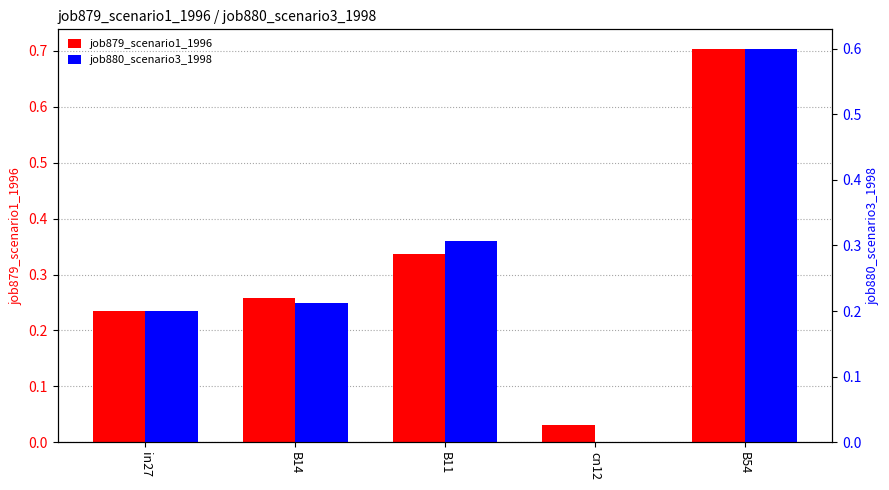

What value does the job880_scenario3_1998 series have at B14?

0.2